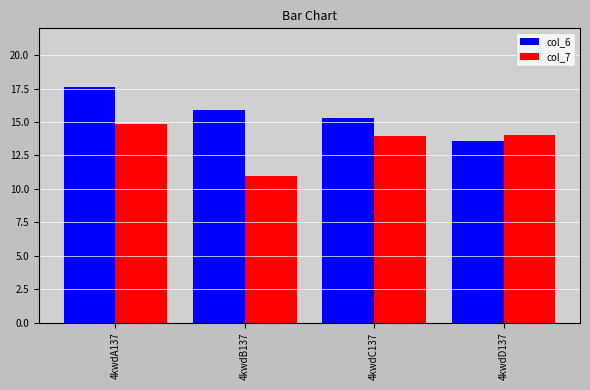

What is the value of the col_6 bar at the 1st from the left?

17.6